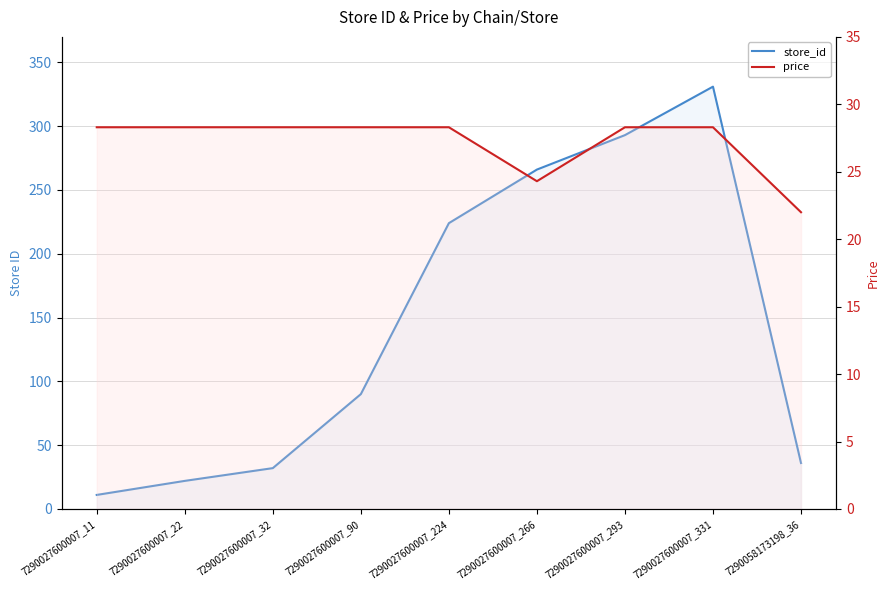

Does the chart have visible grid lines?

Yes